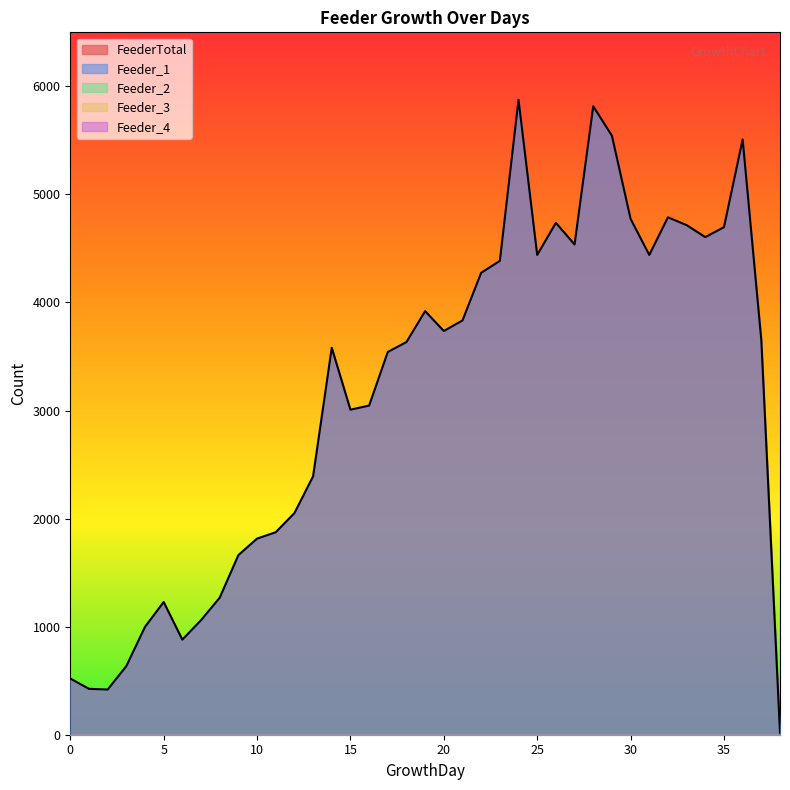

What is the maximum value shown in the chart?

5876